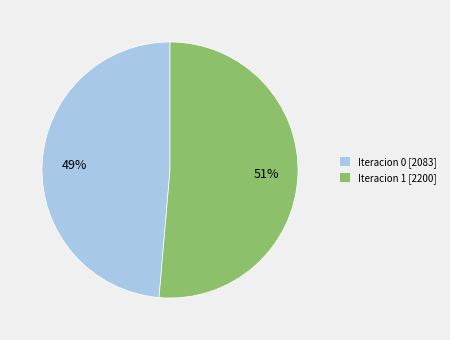

How many slices are in this pie chart?

2